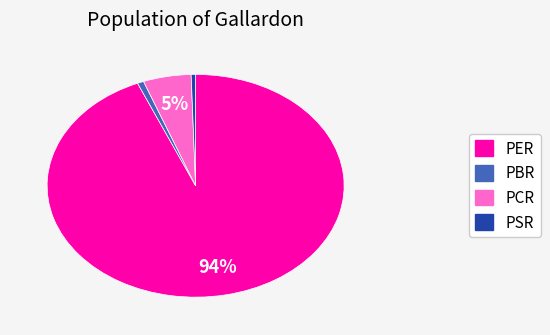

Which has a higher value, PER or PCR?

PER